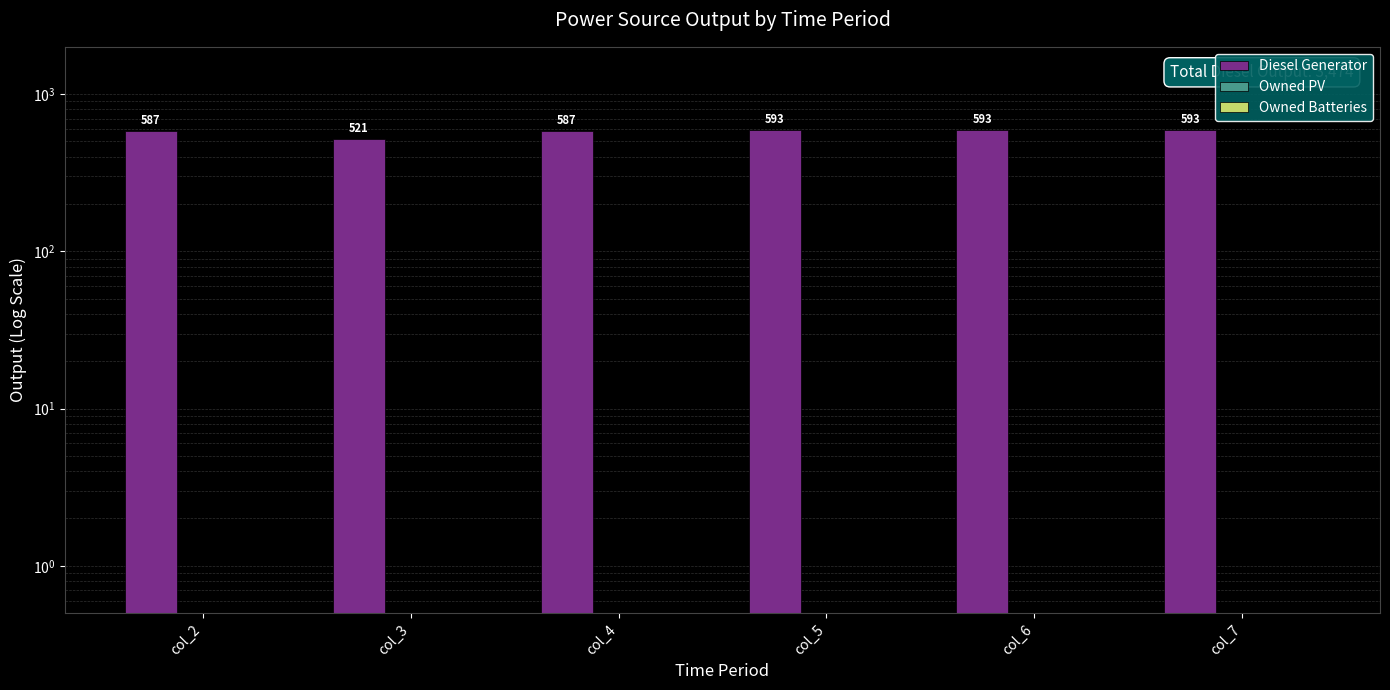

The Owned PV series shows 0.1 at col_7. True or false?

True